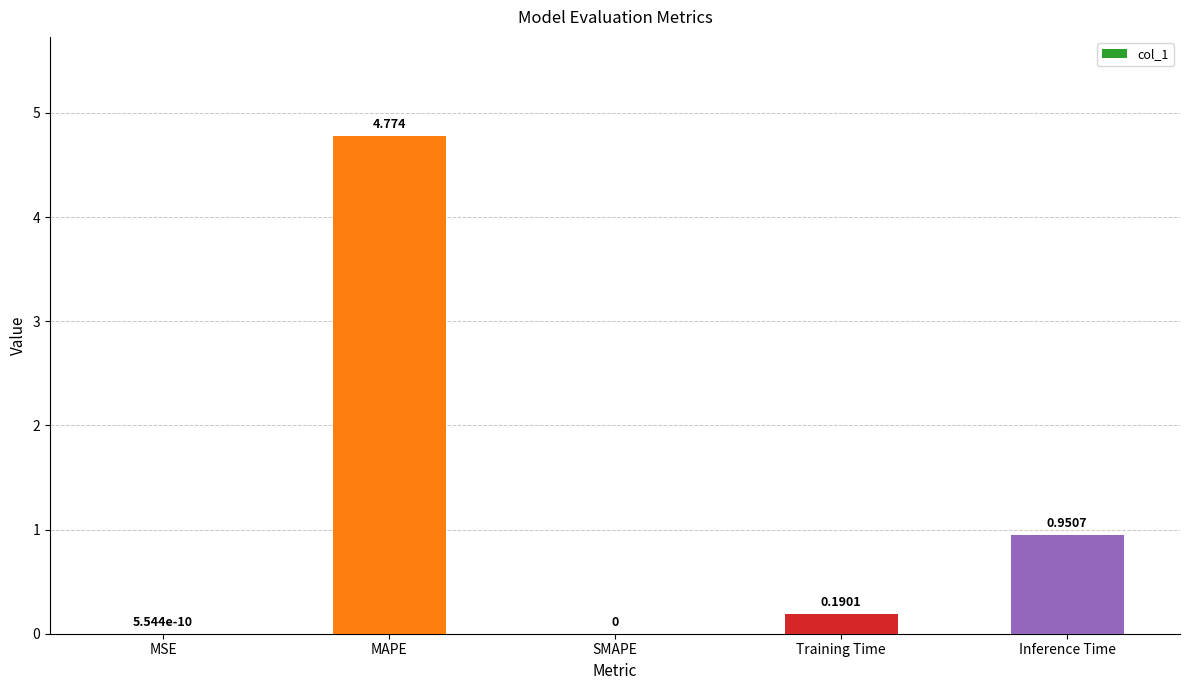

At which category does the chart reach its peak across all series?

MAPE